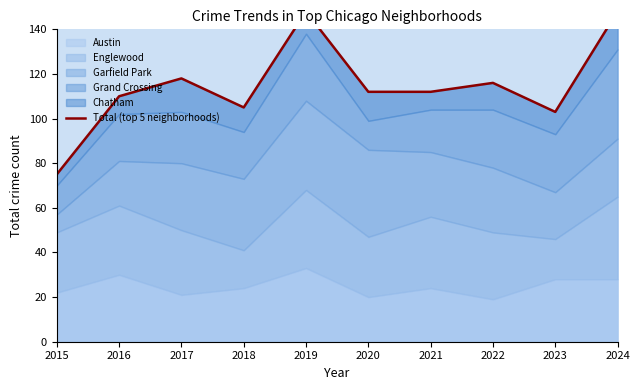

Is it true that the value at 2021 is 49?

False